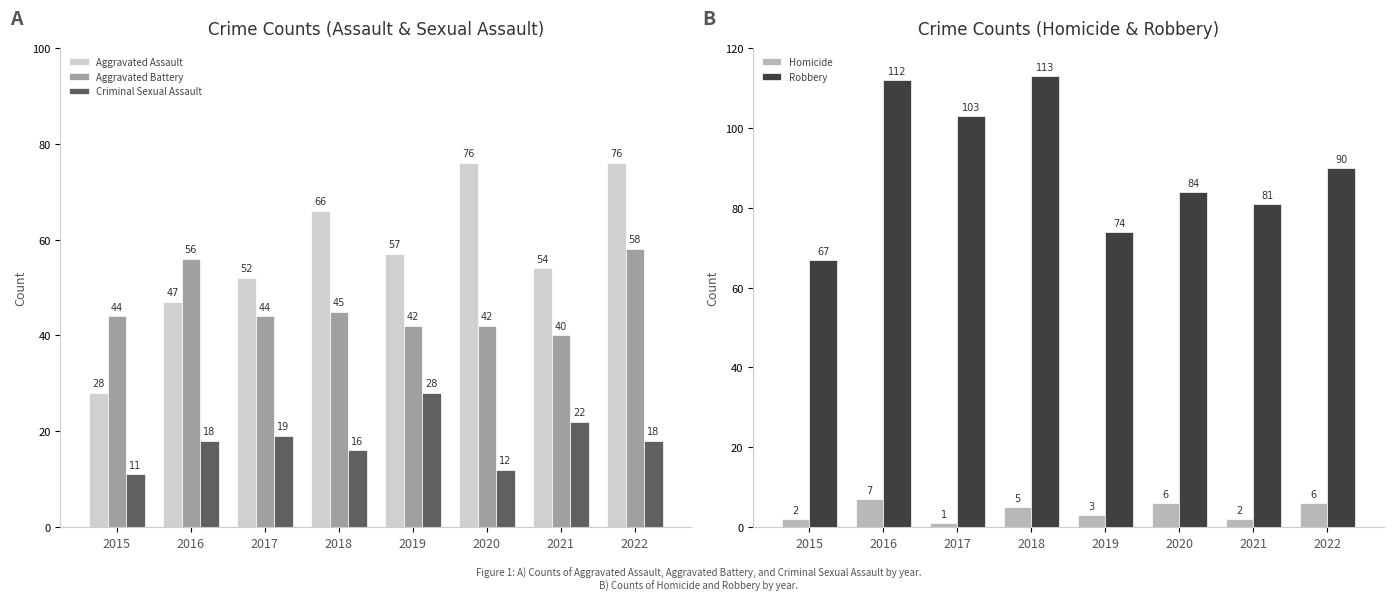

Which series has the largest range (max minus min)?

Aggravated Assault